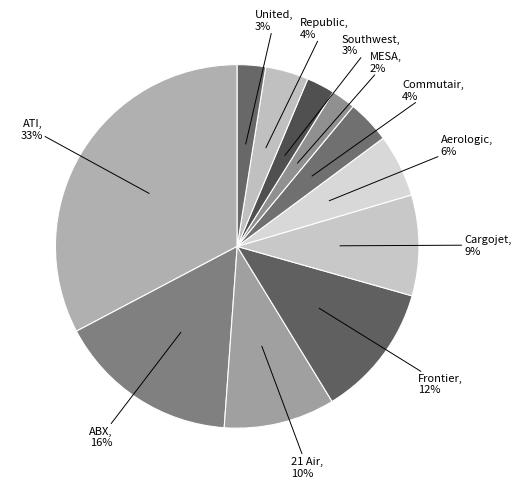

Is there a majority slice in this chart?

No